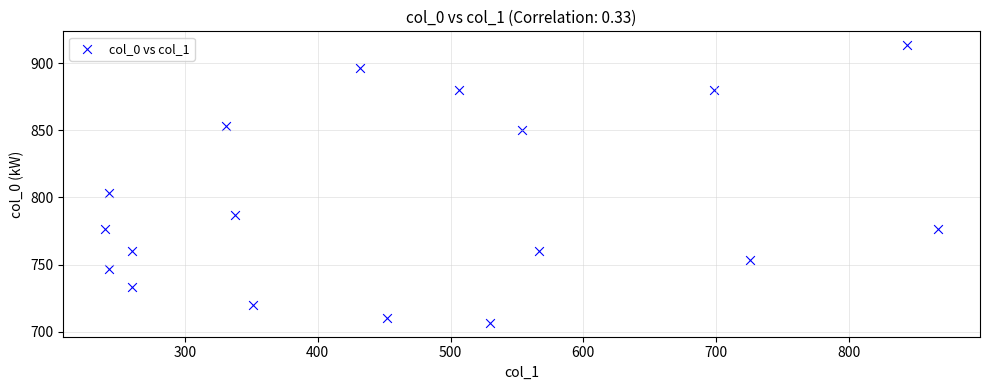

What Y value in the scatter plot is closest to 810?

803.3